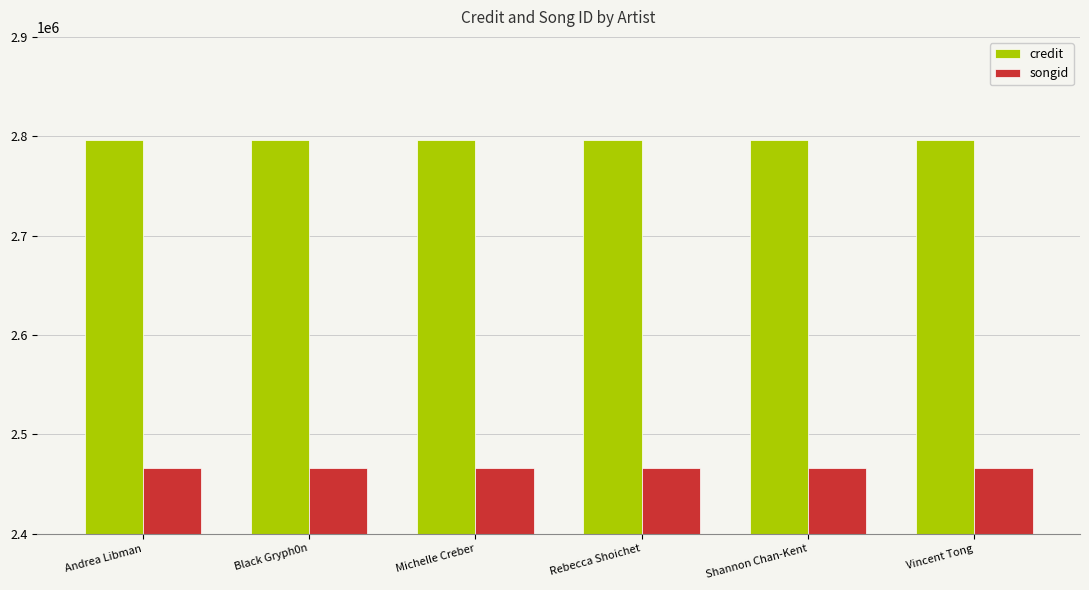

How many bars are there in total?

12